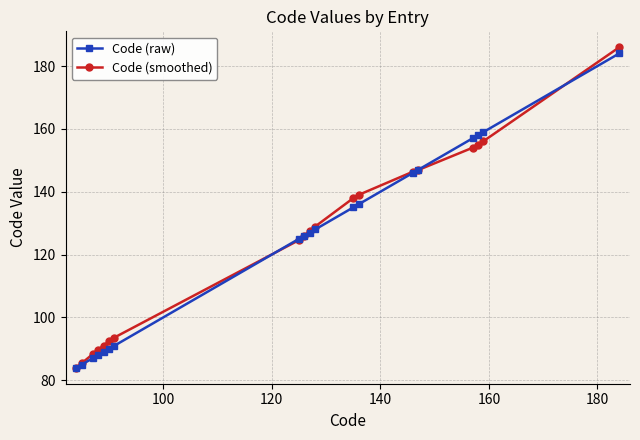

How many values in the Code (raw) series are below 127?

9